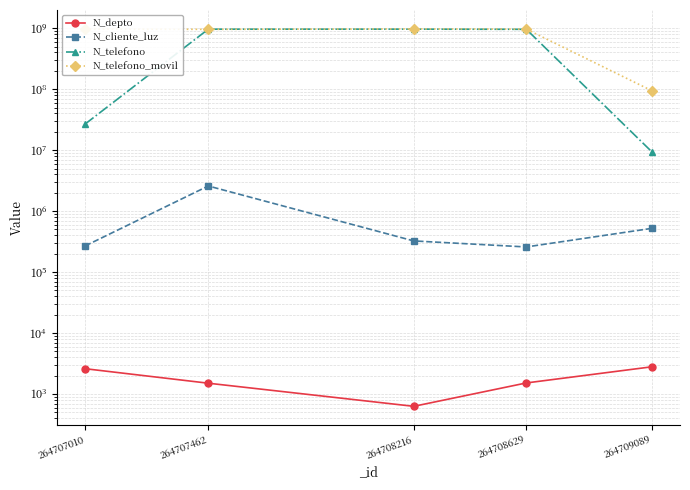

Between 264707462 and 264709089, which series saw the biggest shift?

N_telefono